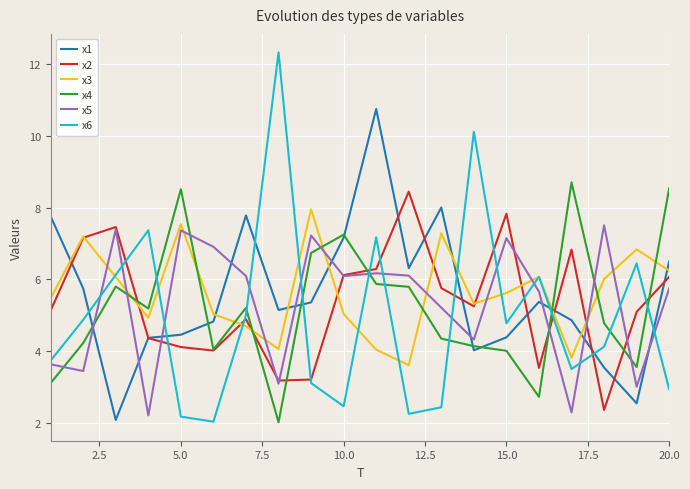

What is the greatest value displayed?

12.3